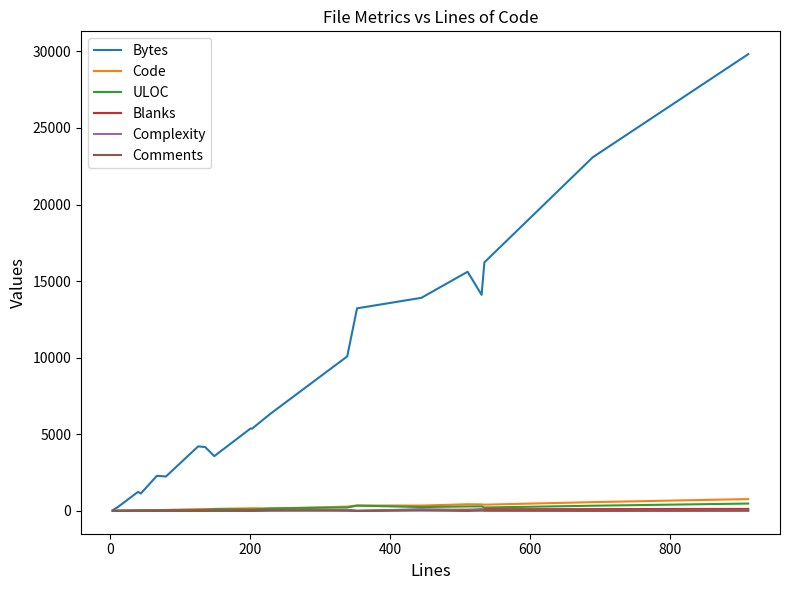

At how many categories does at least one series exceed 25742?

1